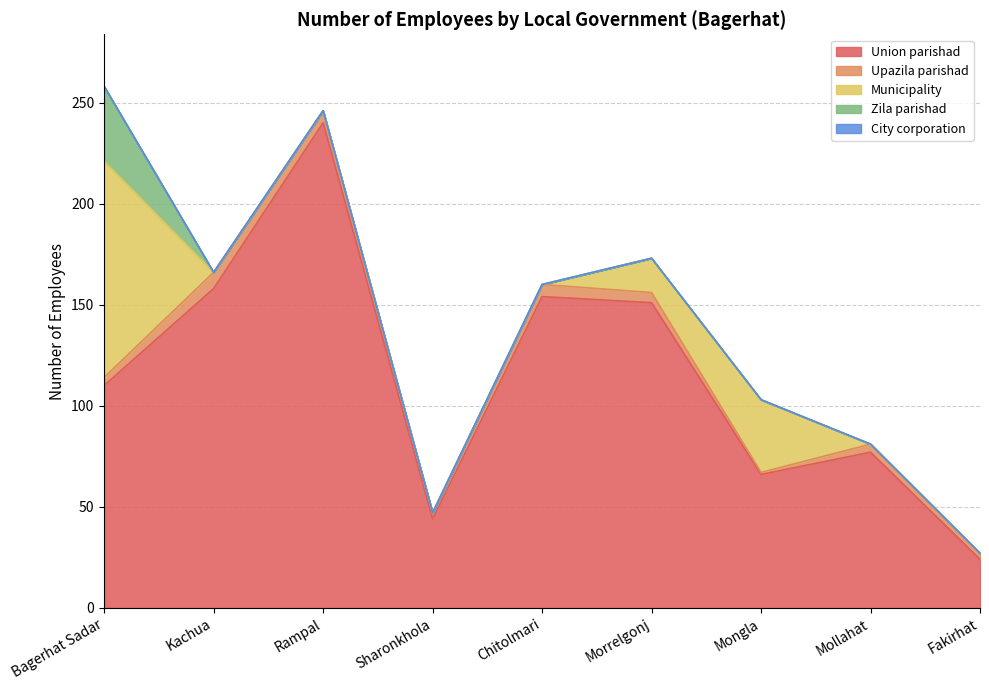

Reading left to right, list all the values displayed in this chart.

Union parishad: Bagerhat Sadar=110	Kachua=158	Rampal=240	Sharonkhola=44	Chitolmari=154	Morrelgonj=151	Mongla=66	Mollahat=77	Fakirhat=24
Upazila parishad: Bagerhat Sadar=4	Kachua=8	Rampal=6	Sharonkhola=3	Chitolmari=6	Morrelgonj=5	Mongla=1	Mollahat=4	Fakirhat=3
Municipality: Bagerhat Sadar=107	Kachua=0	Rampal=0	Sharonkhola=0	Chitolmari=0	Morrelgonj=17	Mongla=36	Mollahat=0	Fakirhat=0
Zila parishad: Bagerhat Sadar=37	Kachua=0	Rampal=0	Sharonkhola=0	Chitolmari=0	Morrelgonj=0	Mongla=0	Mollahat=0	Fakirhat=0
City corporation: Bagerhat Sadar=0	Kachua=0	Rampal=0	Sharonkhola=0	Chitolmari=0	Morrelgonj=0	Mongla=0	Mollahat=0	Fakirhat=0